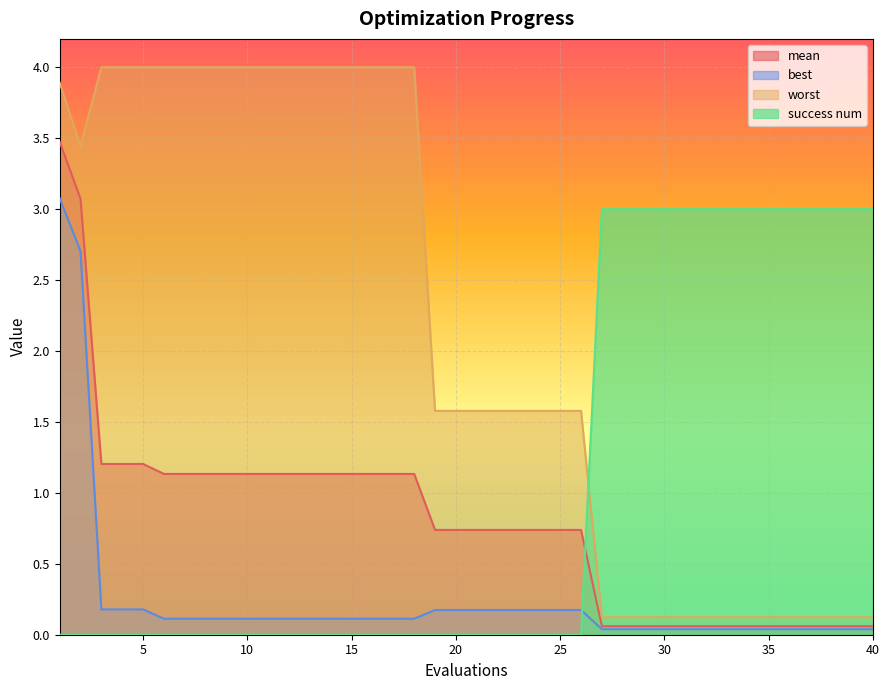

The best series shows 0.1 at 20. True or false?

False